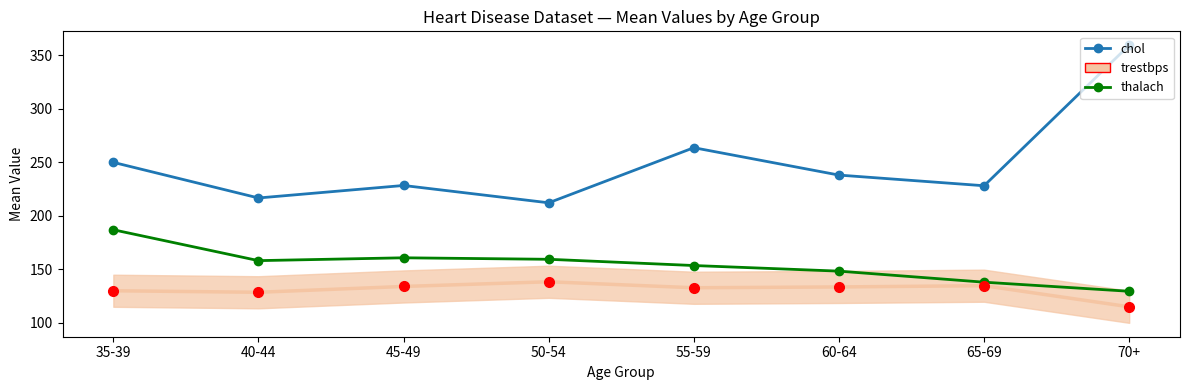

How many data points in chol are less than 238?

4